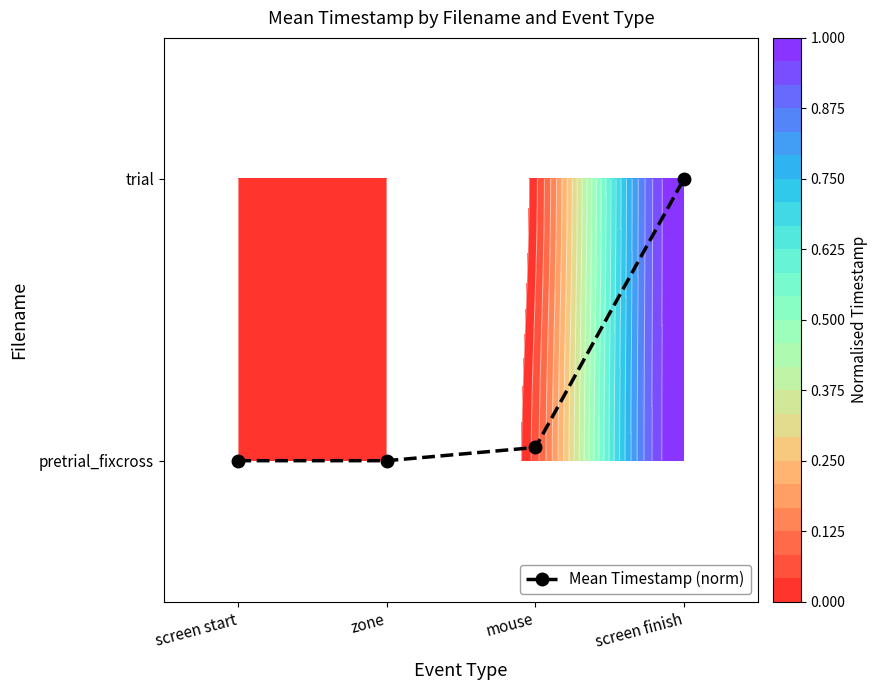

What is the average value?

0.3